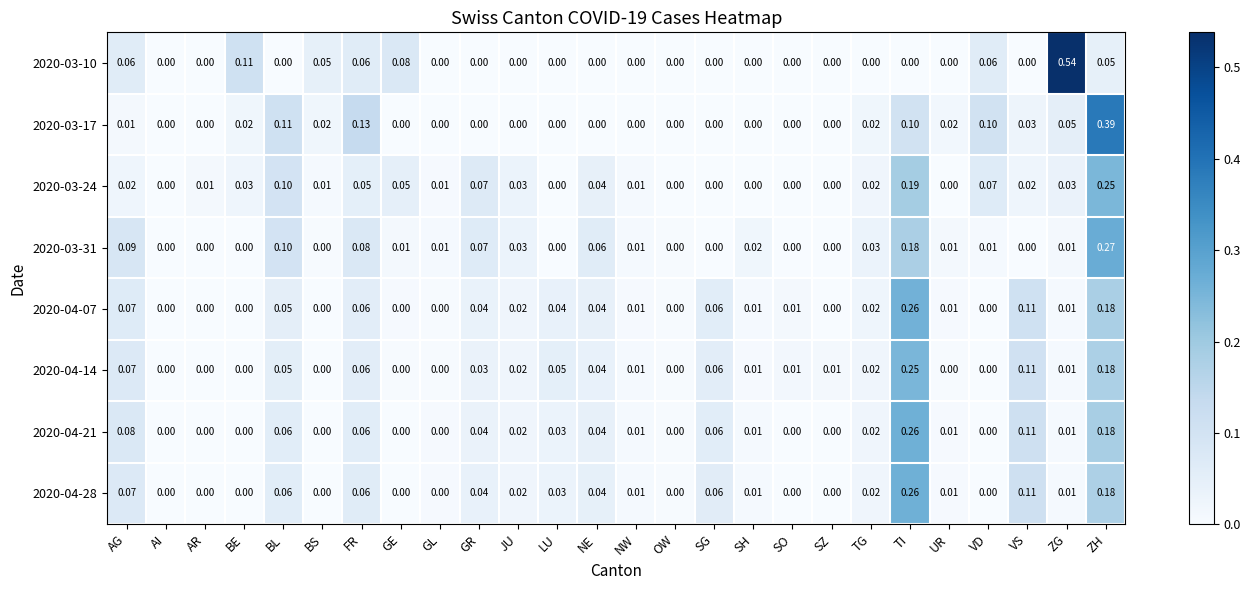

At which label does 2020-04-07 reach its peak?

TI